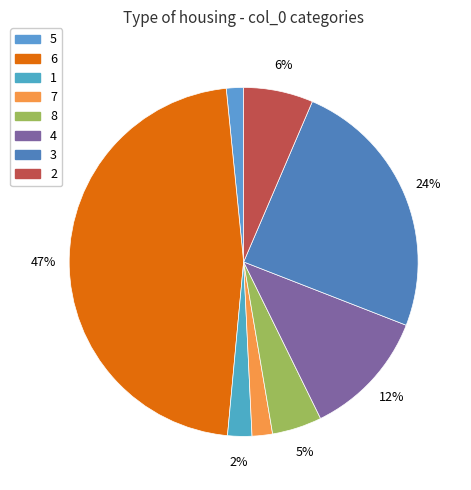

What is the largest slice in the pie chart?

6